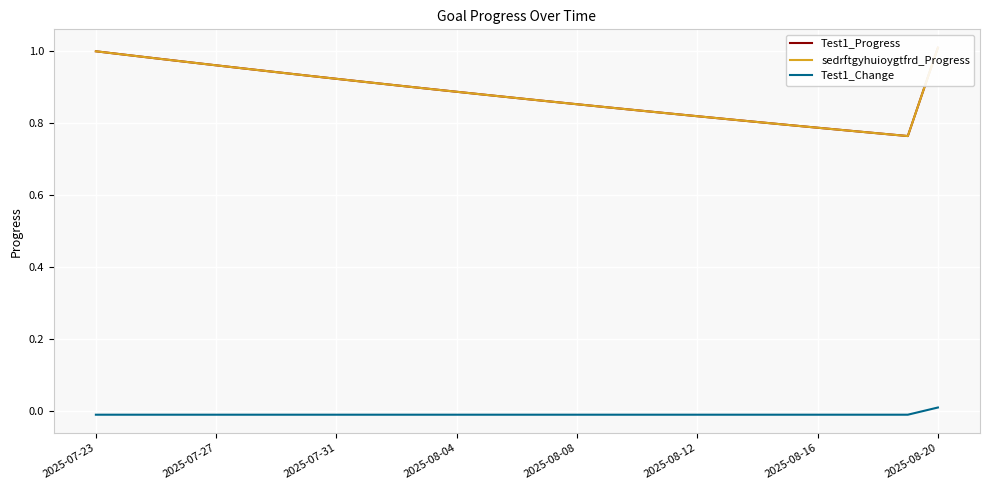

The Test1_Change series shows -0.0 at 2025-08-12. True or false?

True